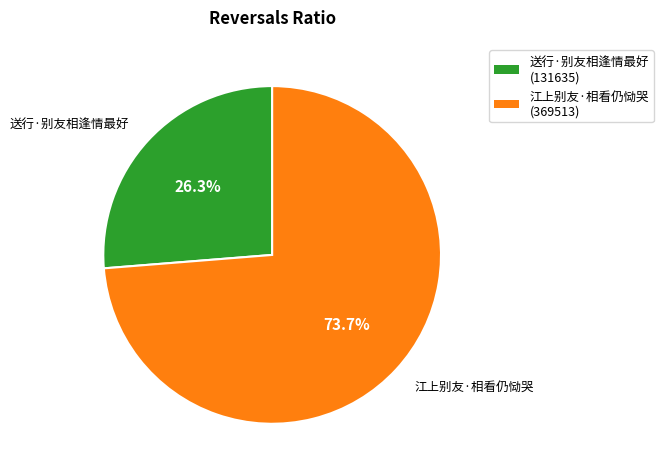

What is the total percentage of 江上别友·相看仍恸哭 and 送行·别友相逢情最好?

100.0%